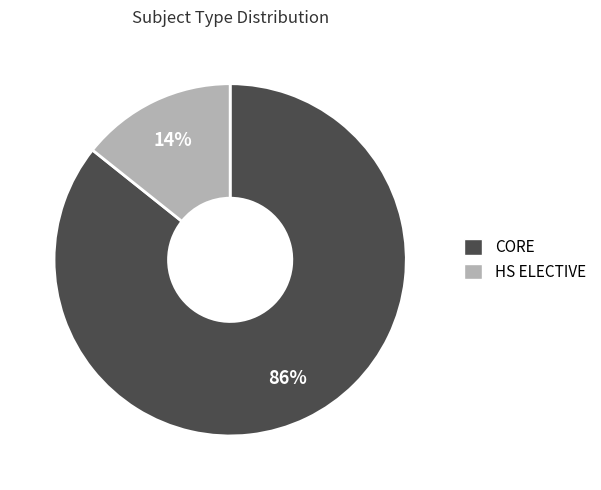

To the nearest percent, what portion does HS ELECTIVE represent?

14%